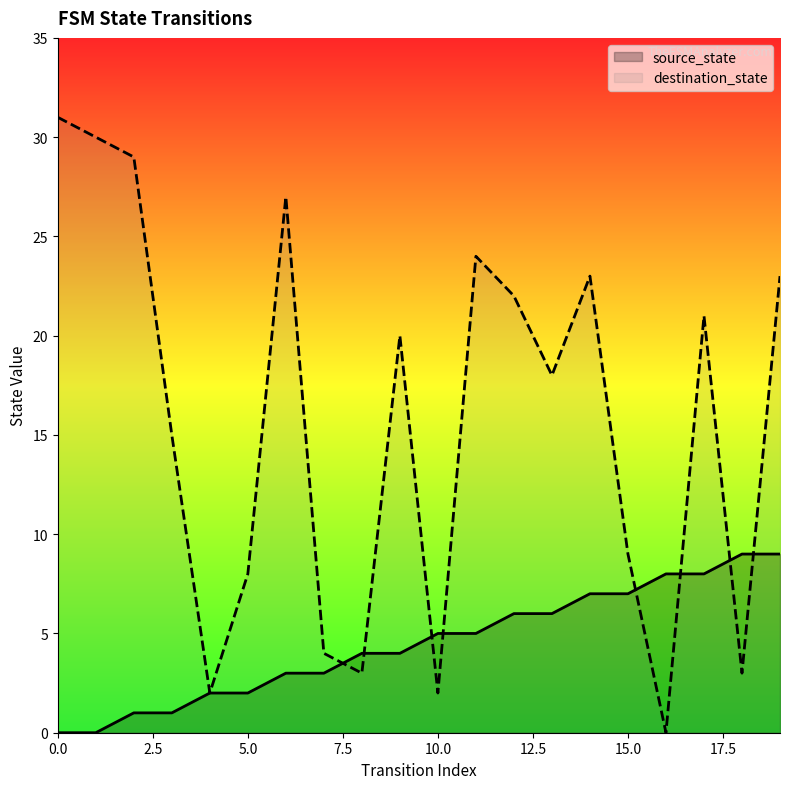

What is the maximum value shown in the chart?

31